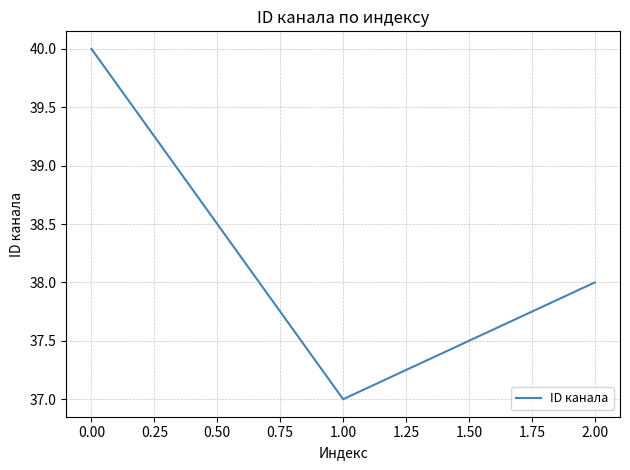

How many distinct data groups are displayed?

1